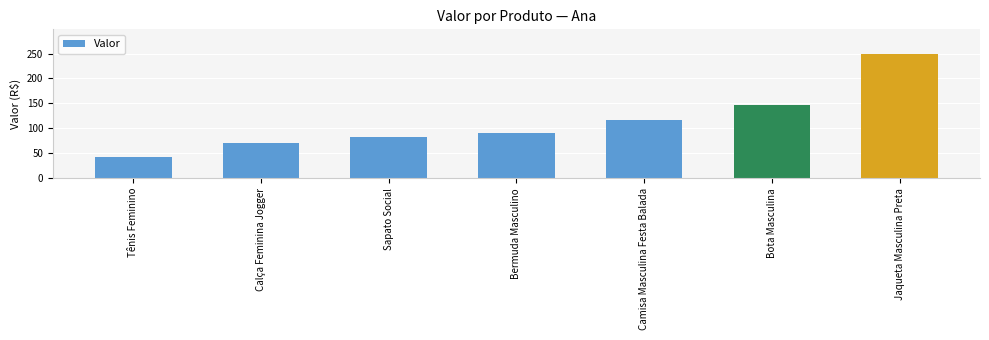

Are the bars grouped side by side (vs. stacked)?

No